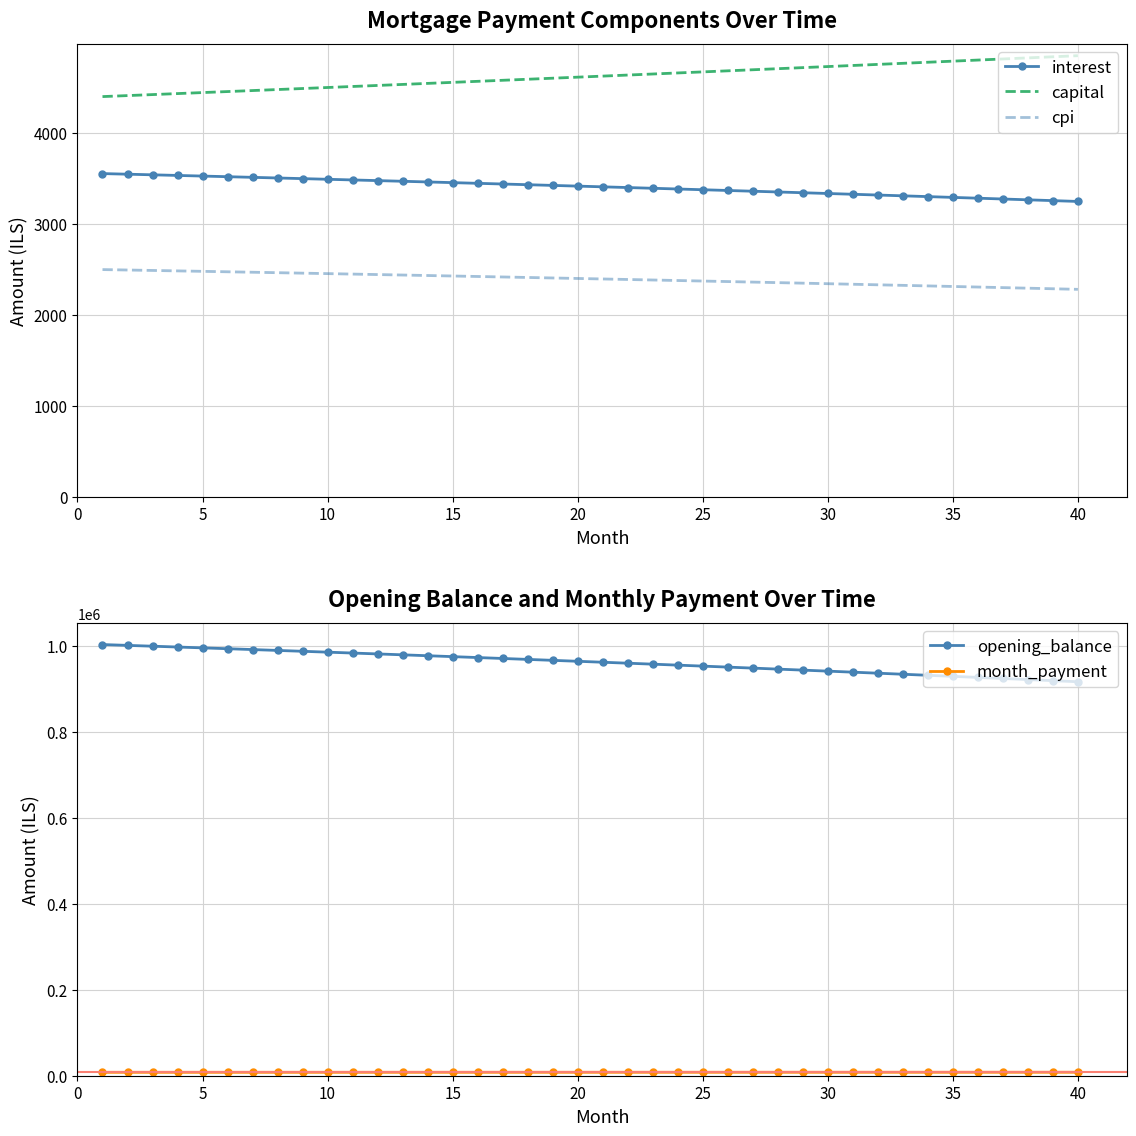

True or false: cpi and interest cross at least once.

False